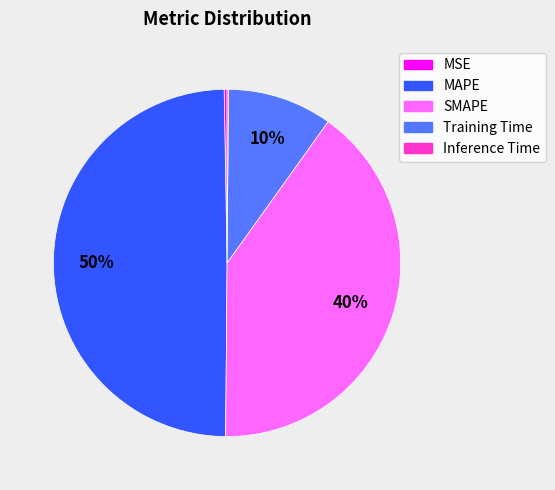

True or false: SMAPE accounts for 52% of the total.

False